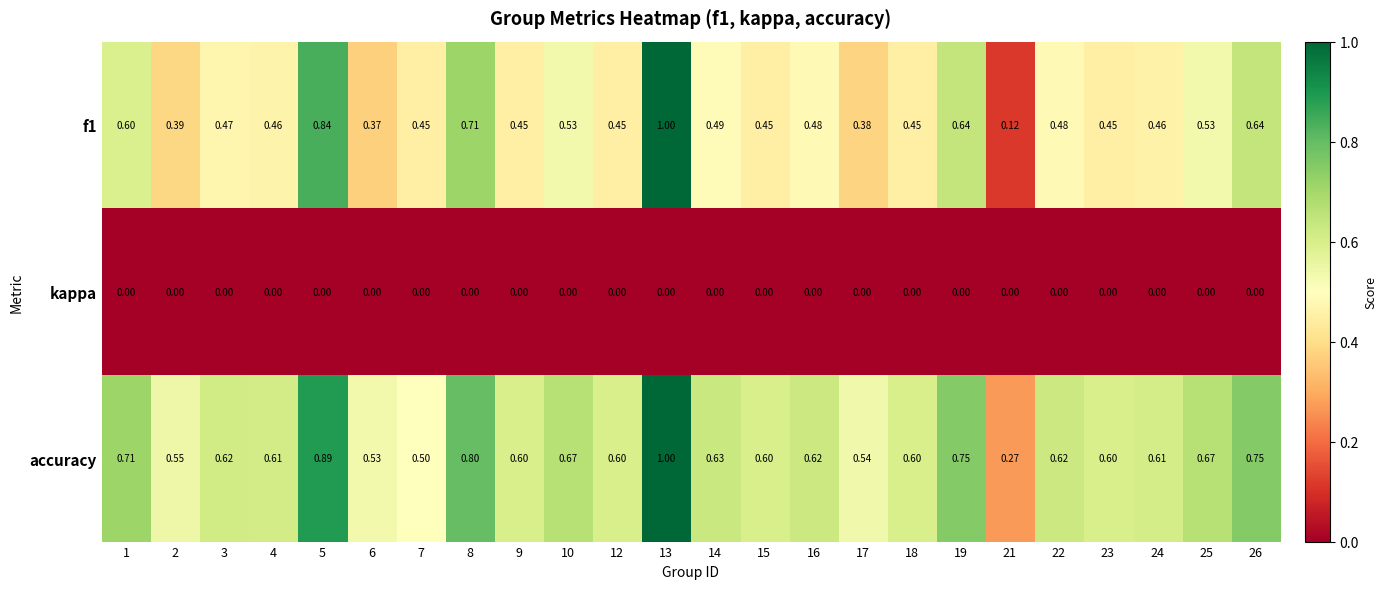

Is the value of accuracy at 4 greater than the value of f1 at 4?

Yes